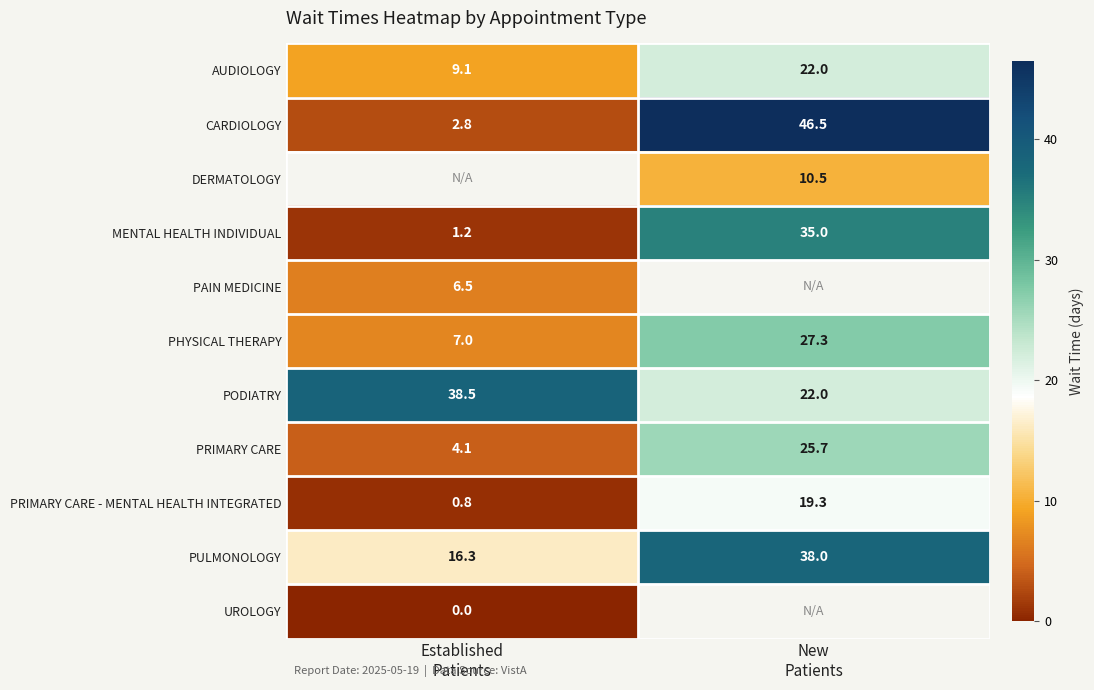

What is the difference between the maximum and minimum values in the AUDIOLOGY series?

12.9